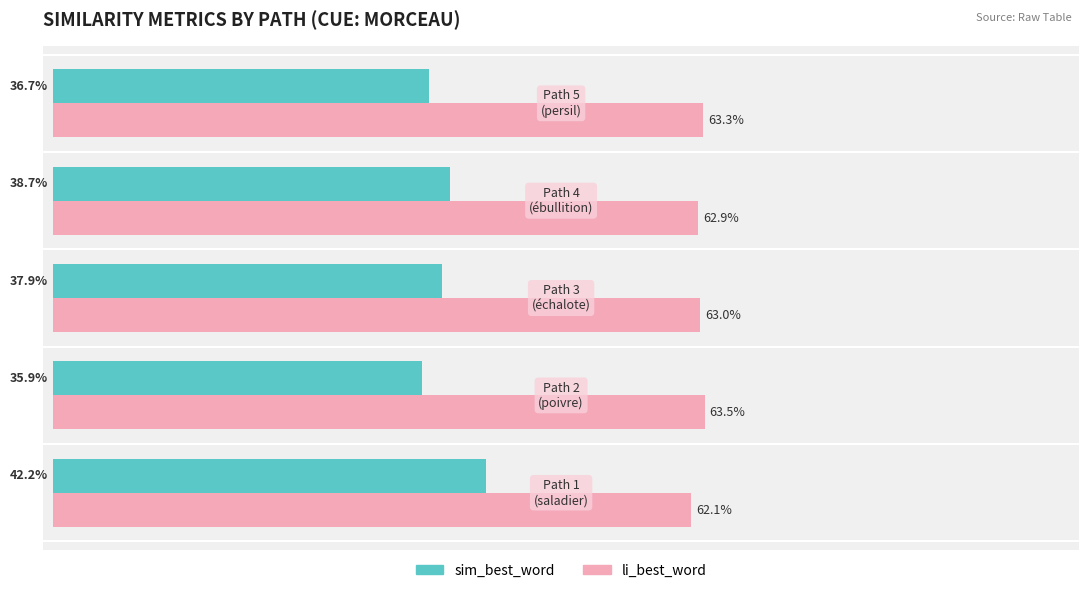

Count the sim_best_word values in the range 0 to 1.

5